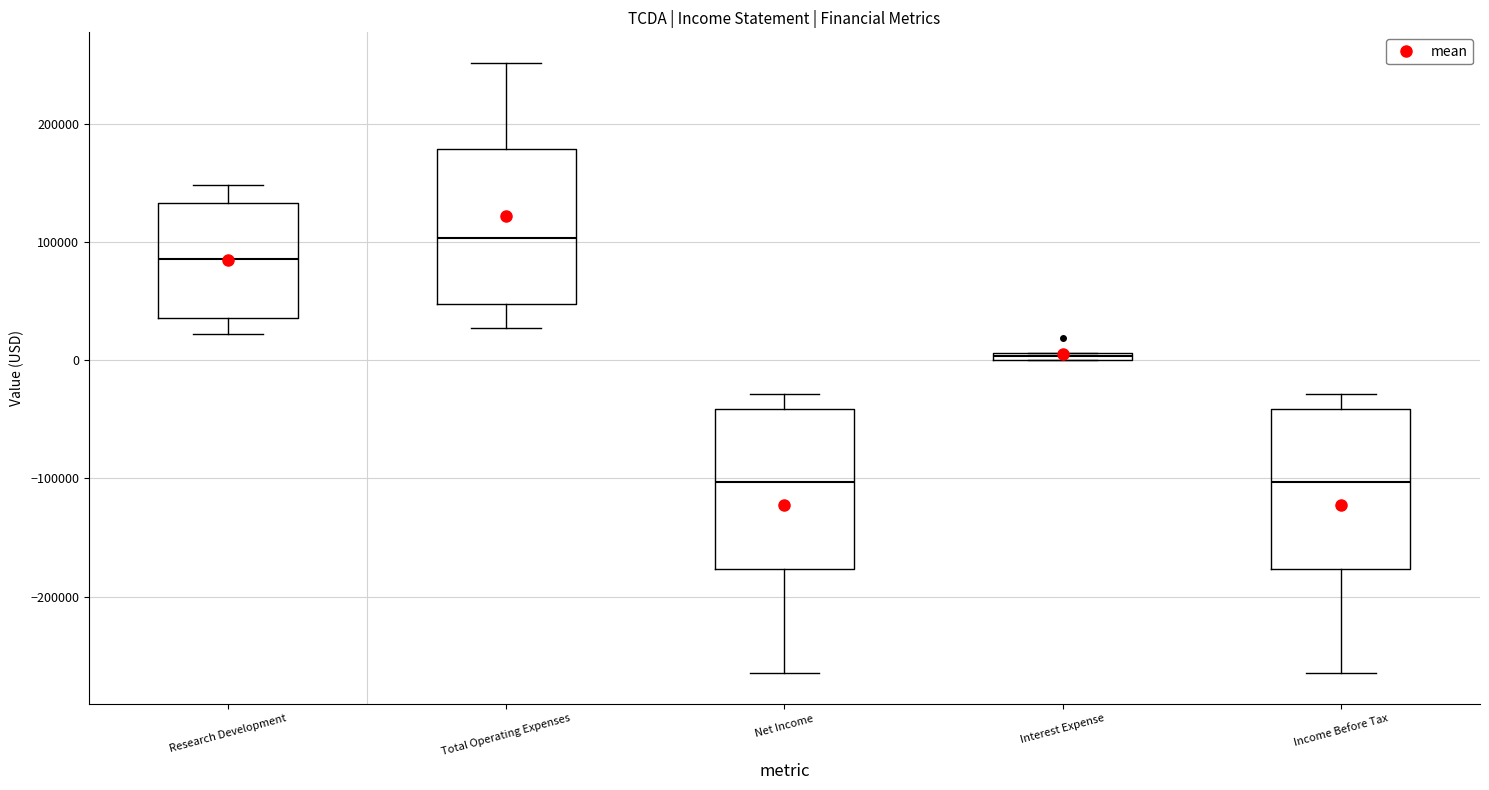

Which box has the highest median line?

Total Operating Expenses